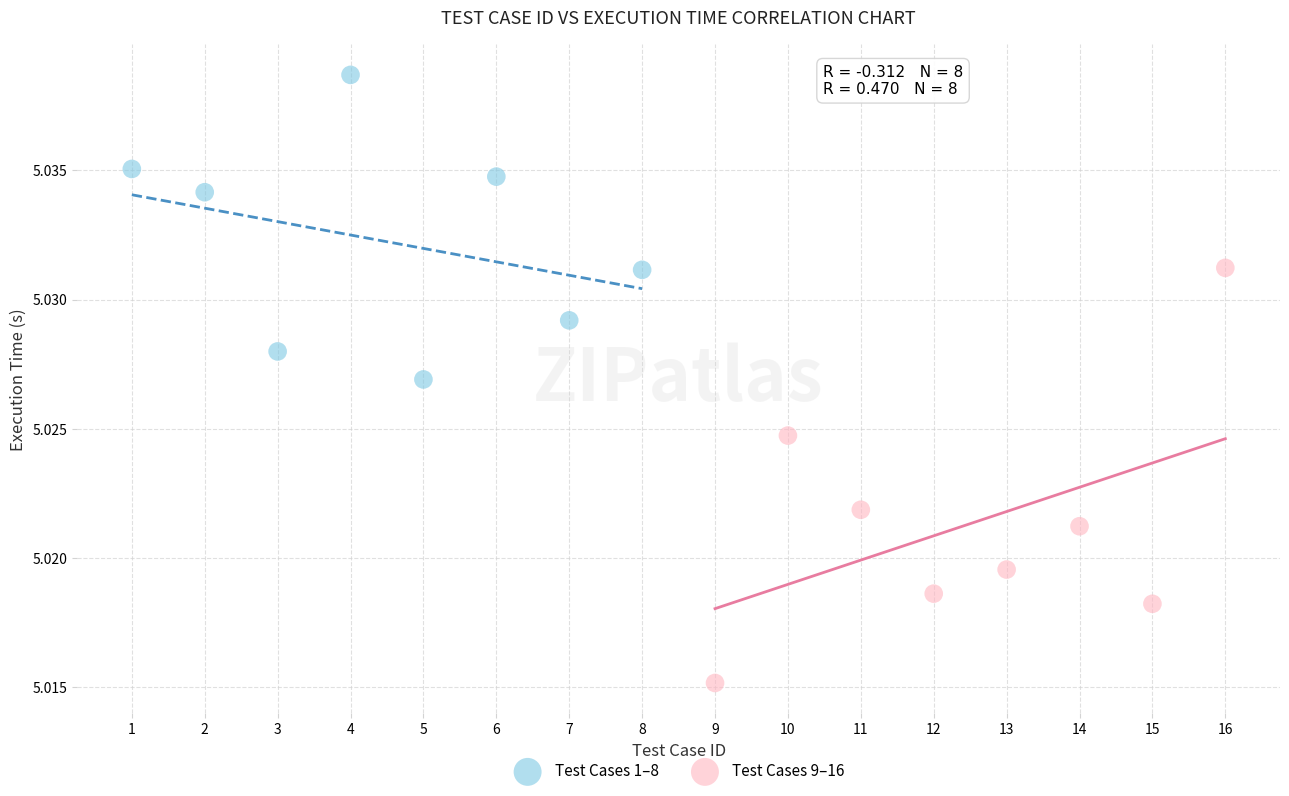

Which series contains the lowest Y value?

Test Cases 9–16